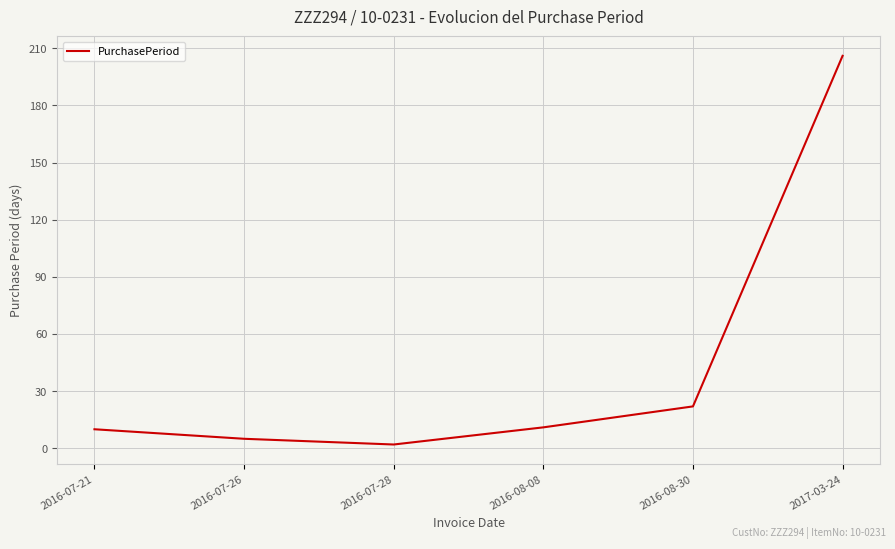

How many lines are shown in the chart?

1